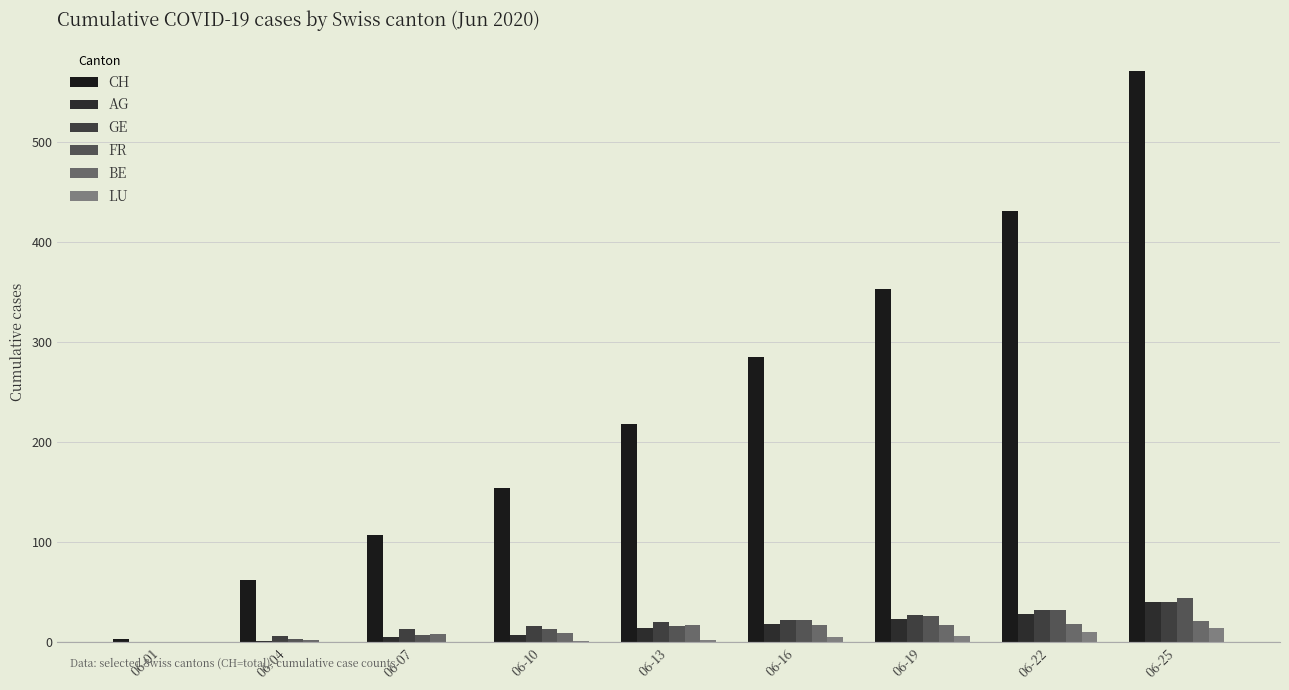

What is the difference between the highest and lowest values at 06-07?

107